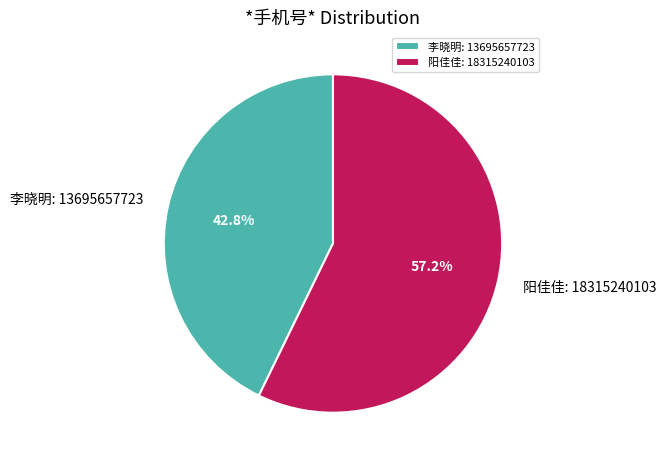

Is 李晓明 the majority of the pie?

No